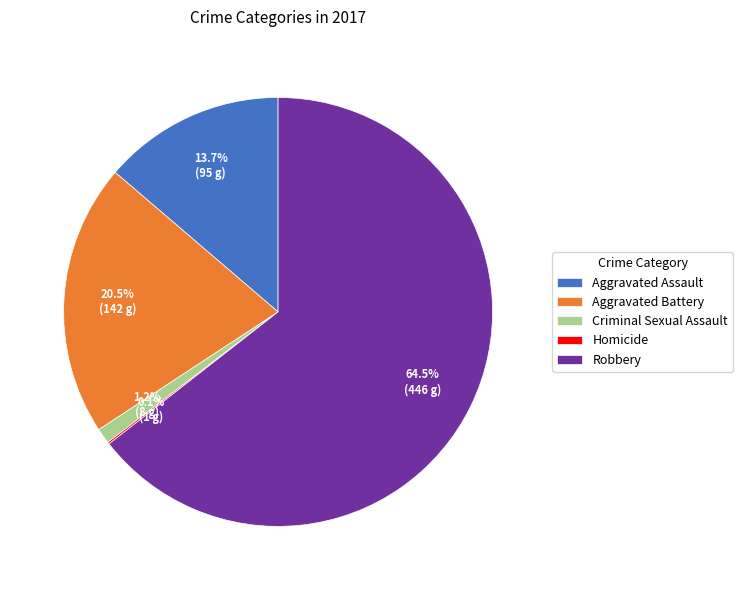

Which has a higher value, Aggravated Assault or Aggravated Battery?

Aggravated Battery